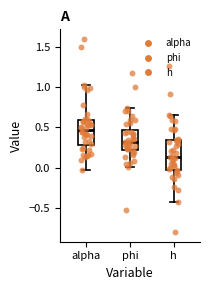

Where does the median line of the box for alpha sit on the y-axis? The values are not printed on the chart, so give them approximately, as read against the axis.

0.45